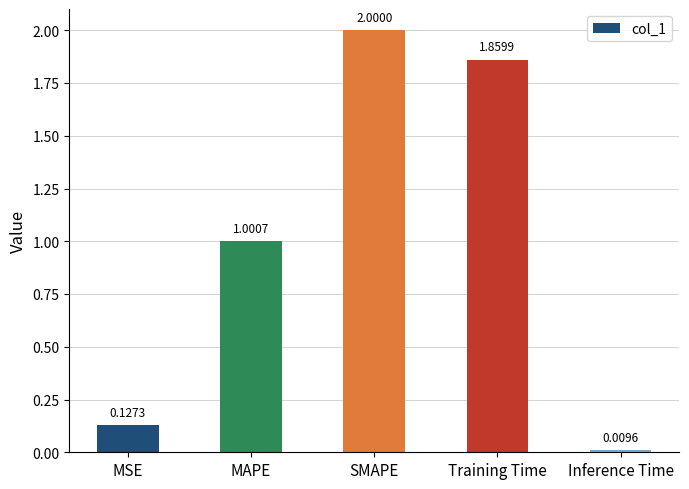

What is the sum of all values?

5.0